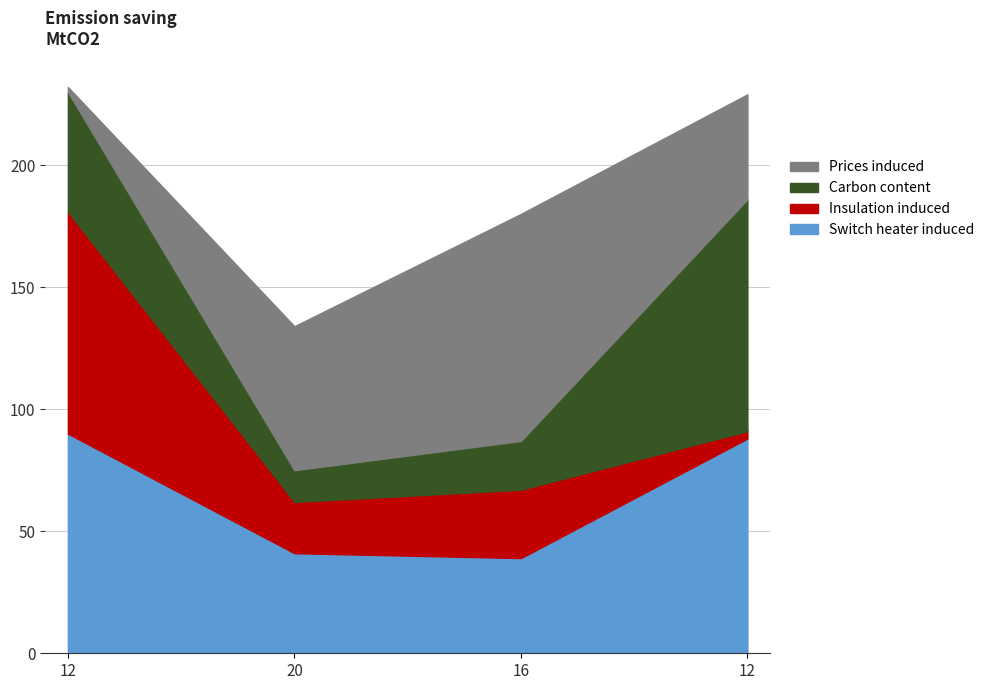

At which label is Series C closest to 47?

16